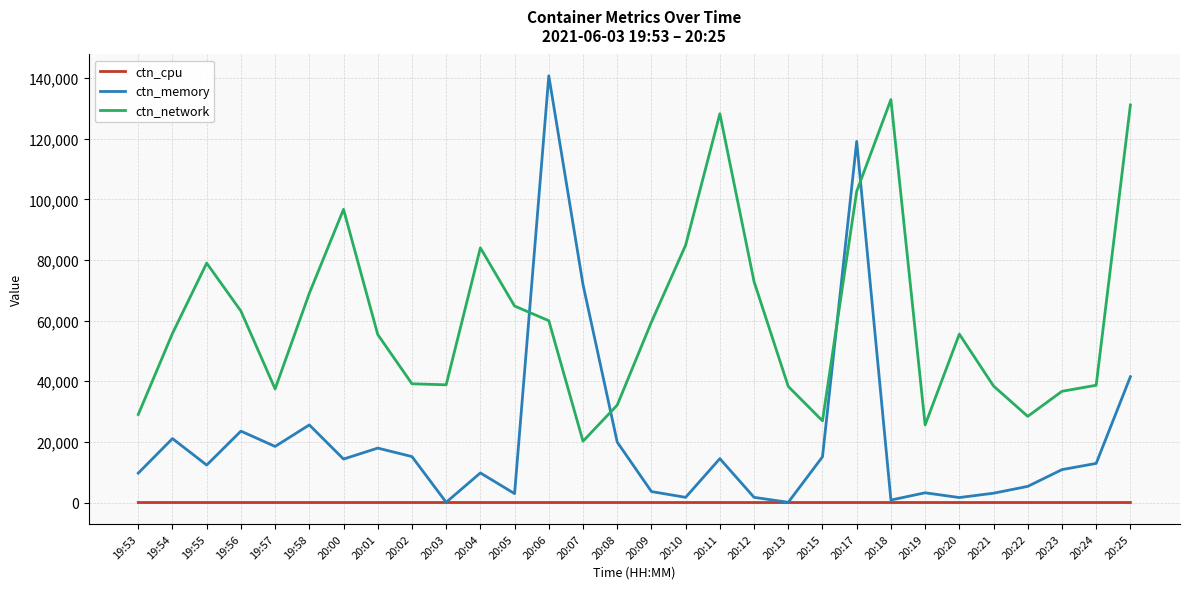

Rank the series by their average value, from highest to lowest.

ctn_network, ctn_memory, ctn_cpu